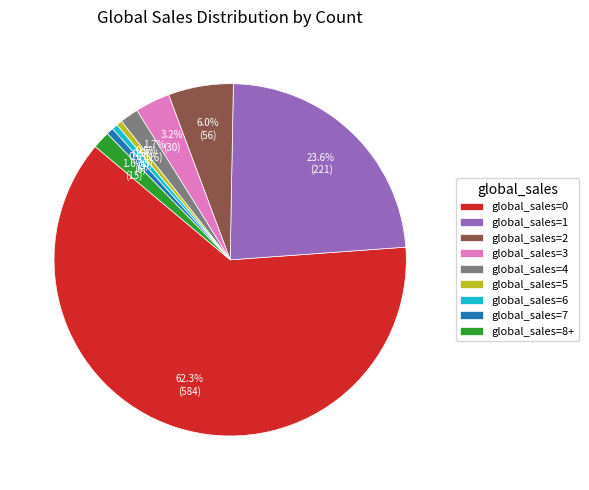

To the nearest percent, what is the difference between the largest and smallest slice percentages?

62%